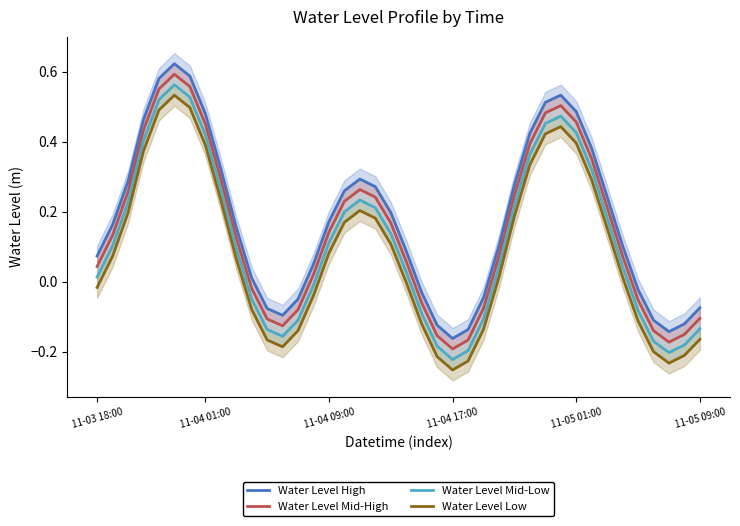

Is it true that Water Level Low equals 0.2 at 33?

True